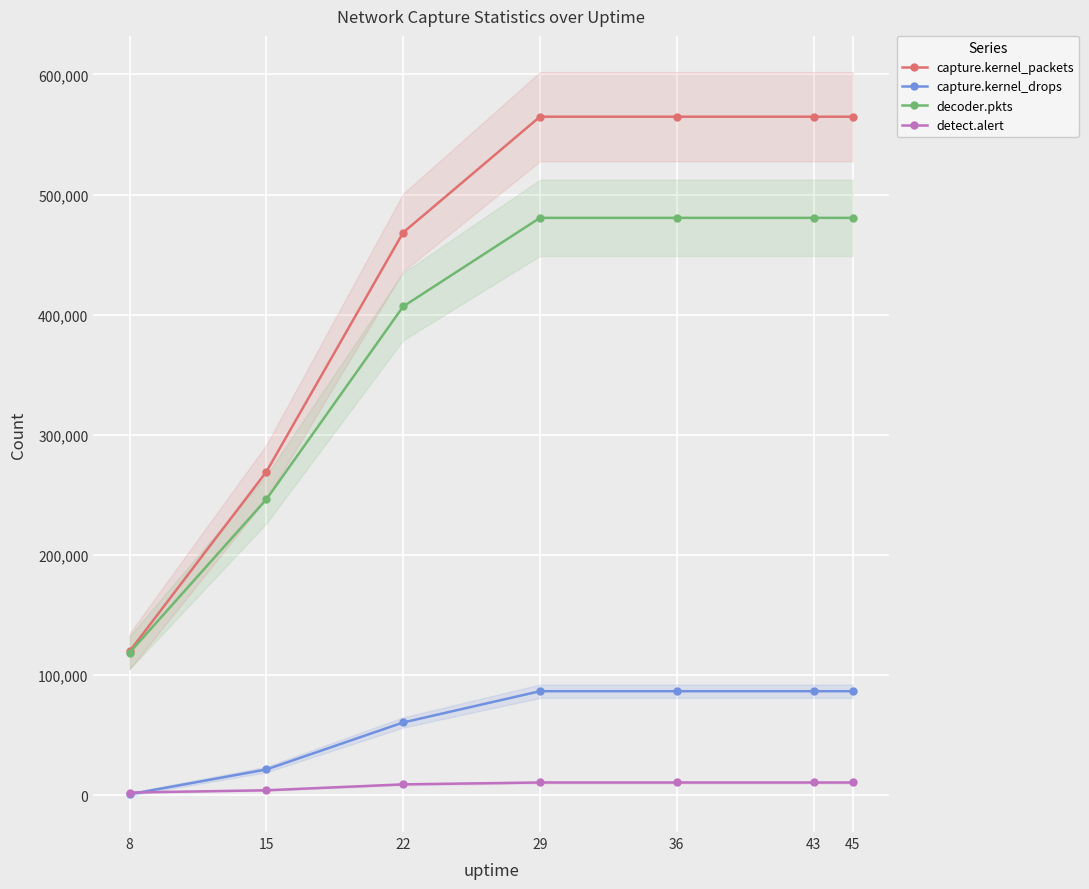

The detect.alert series shows 9112 at 22. True or false?

True